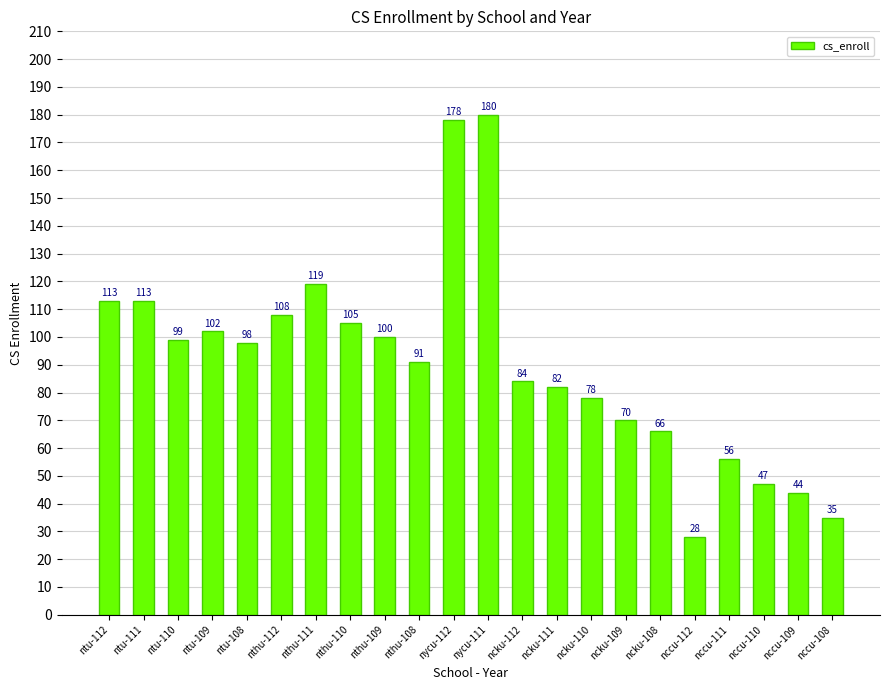

What is the ratio of the value at nccu-112 to the value at ntu-109?

0.3